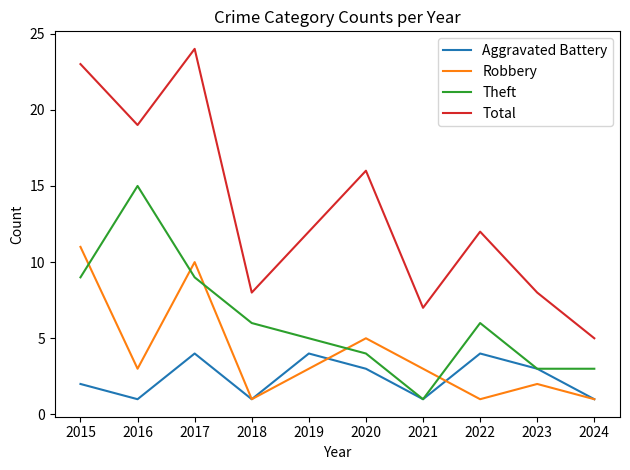

What is the difference between the maximum and minimum values in the Total series?

19